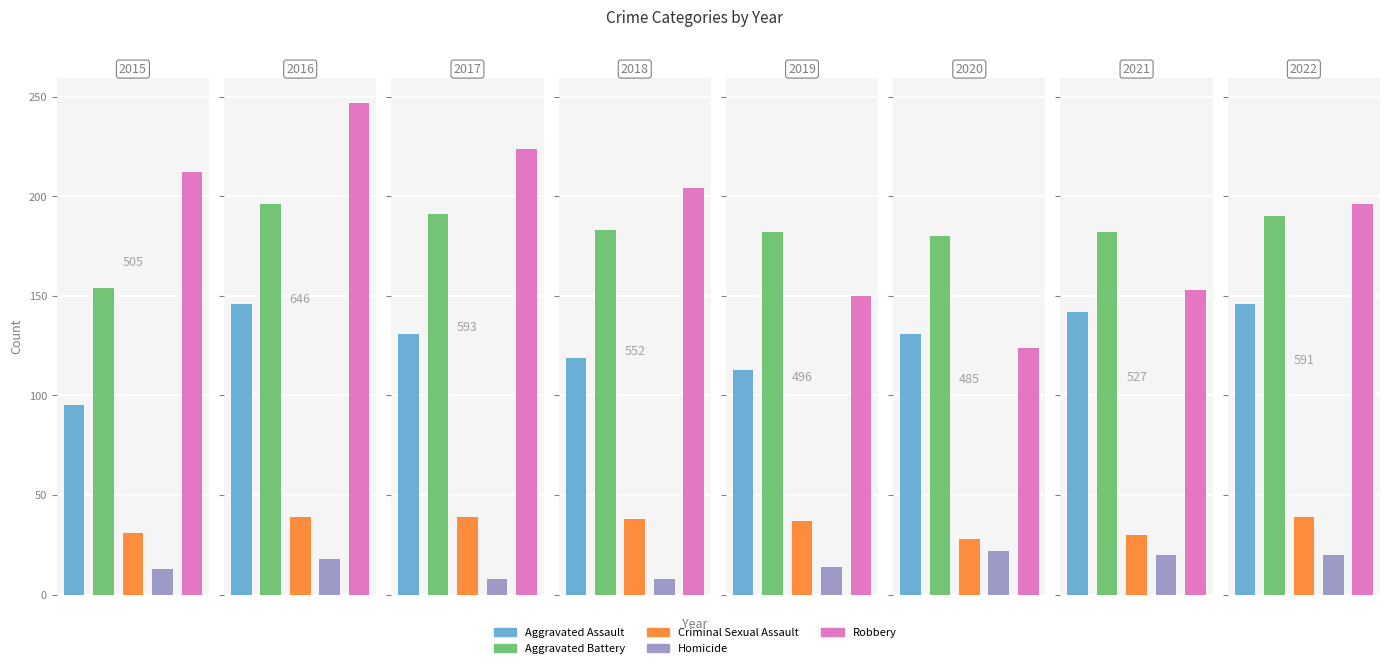

The Criminal Sexual Assault series shows 50 at 2018. True or false?

False